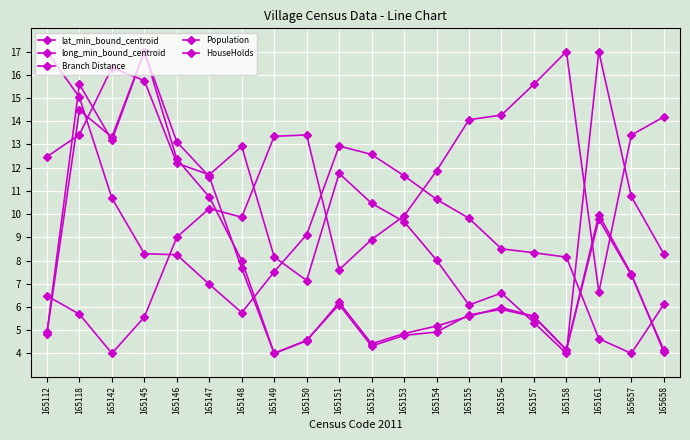

Reading left to right, extract all data points from this chart.

lat_min_bound_centroid: 165112=17.0	165118=15.0	165142=10.7	165145=8.3	165146=8.2	165147=7.0	165148=5.8	165149=7.5	165150=9.1	165151=12.9	165152=12.6	165153=11.6	165154=10.6	165155=9.8	165156=8.5	165157=8.3	165158=8.1	165161=4.6	165657=4.0	165658=6.1
long_min_bound_centroid: 165112=6.5	165118=5.7	165142=4.0	165145=5.6	165146=9.0	165147=10.2	165148=9.9	165149=13.4	165150=13.4	165151=7.6	165152=8.9	165153=9.9	165154=11.9	165155=14.1	165156=14.3	165157=15.6	165158=17.0	165161=6.6	165657=13.4	165658=14.2
Branch Distance: 165112=12.5	165118=13.4	165142=16.3	165145=15.8	165146=12.2	165147=11.7	165148=12.9	165149=8.2	165150=7.1	165151=11.8	165152=10.5	165153=9.7	165154=8.0	165155=6.1	165156=6.6	165157=5.3	165158=4.0	165161=17.0	165657=10.8	165658=8.3
Population: 165112=4.9	165118=15.6	165142=13.2	165145=17.0	165146=13.1	165147=11.6	165148=7.7	165149=4.0	165150=4.5	165151=6.2	165152=4.4	165153=4.9	165154=5.2	165155=5.6	165156=6.0	165157=5.6	165158=4.2	165161=10.0	165657=7.4	165658=4.1
HouseHolds: 165112=4.9	165118=14.5	165142=13.3	165145=17.0	165146=12.4	165147=10.7	165148=8.0	165149=4.0	165150=4.6	165151=6.1	165152=4.3	165153=4.8	165154=4.9	165155=5.7	165156=5.9	165157=5.6	165158=4.1	165161=9.8	165657=7.4	165658=4.1